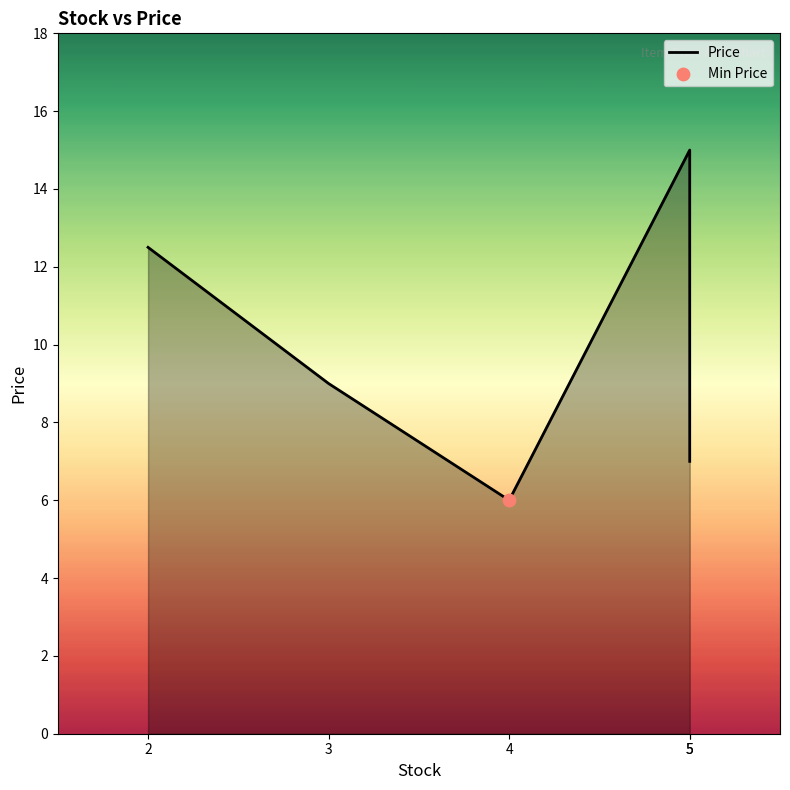

What is the ratio of the value at 4 to the value at 5?

0.9